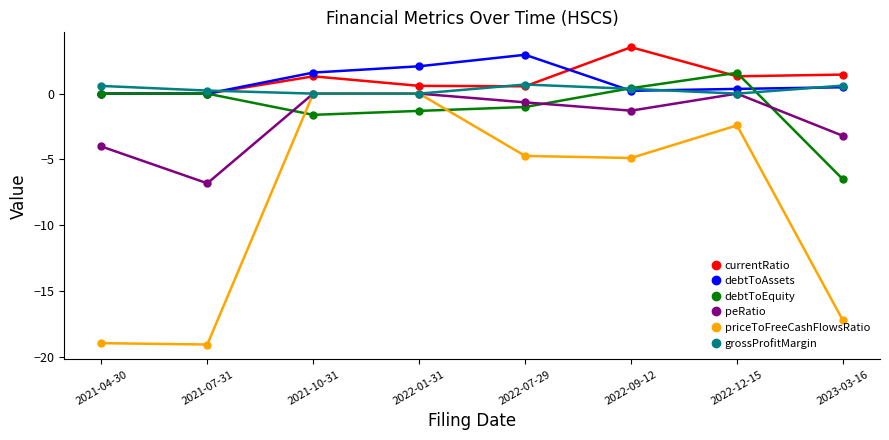

How many intersections are there between debtToEquity and priceToFreeCashFlowsRatio?

2